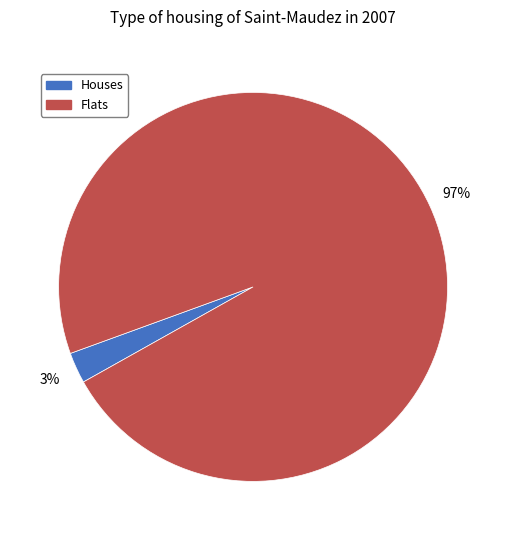

Count the number of slices in the pie.

2